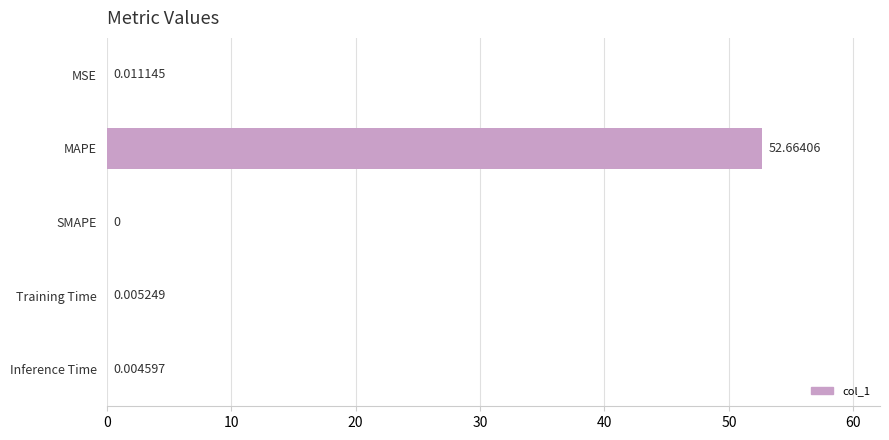

Where is the data nearest to the value 26?

MSE